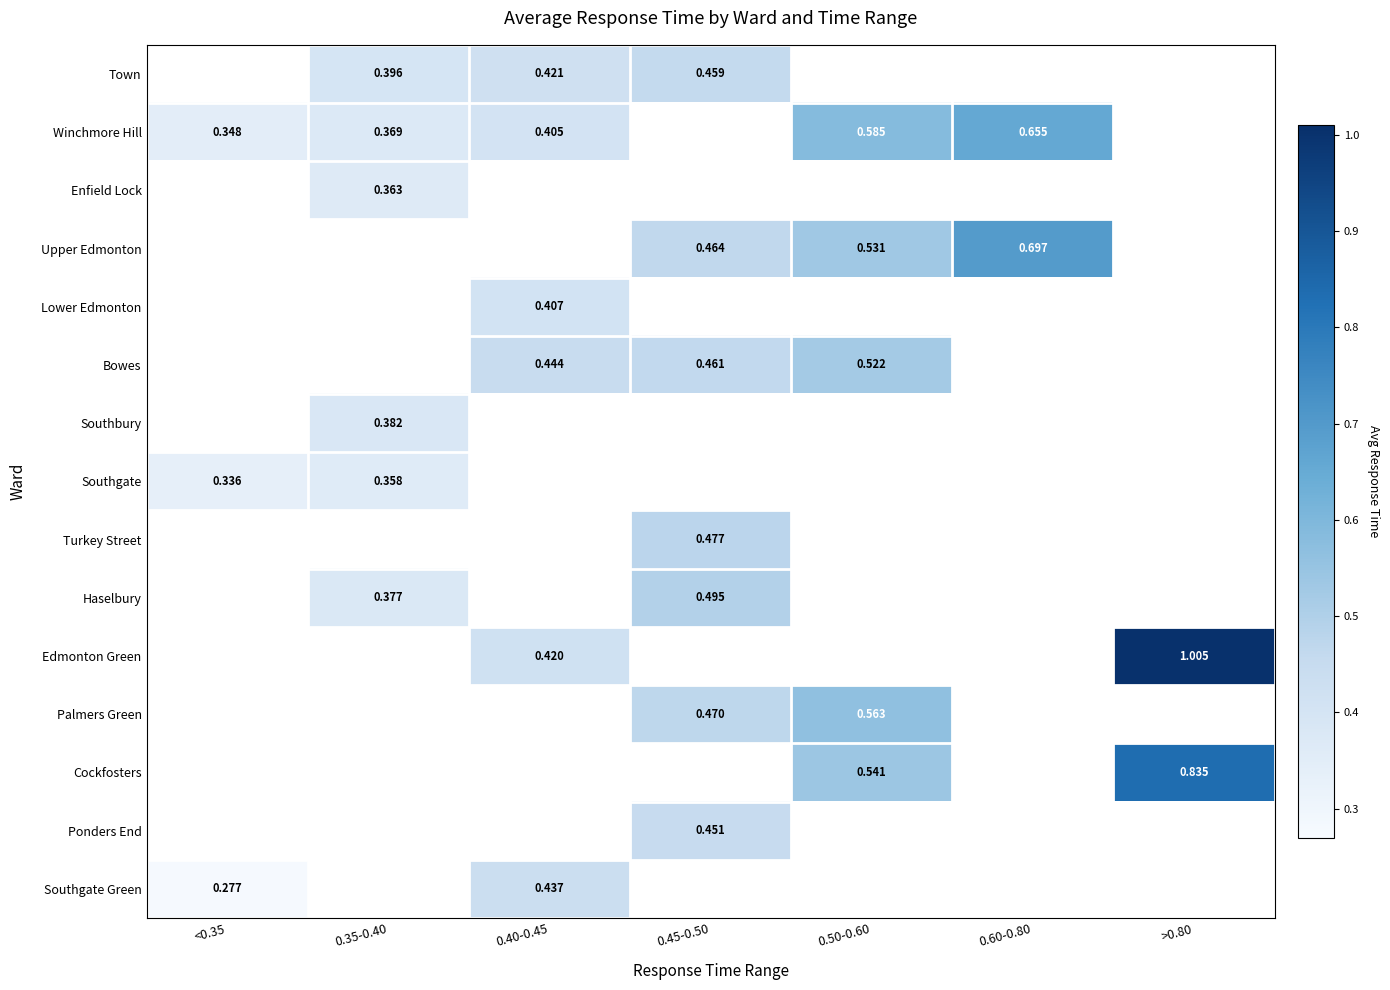

Between <0.35 and 0.60-0.80, which series saw the biggest shift?

Winchmore Hill